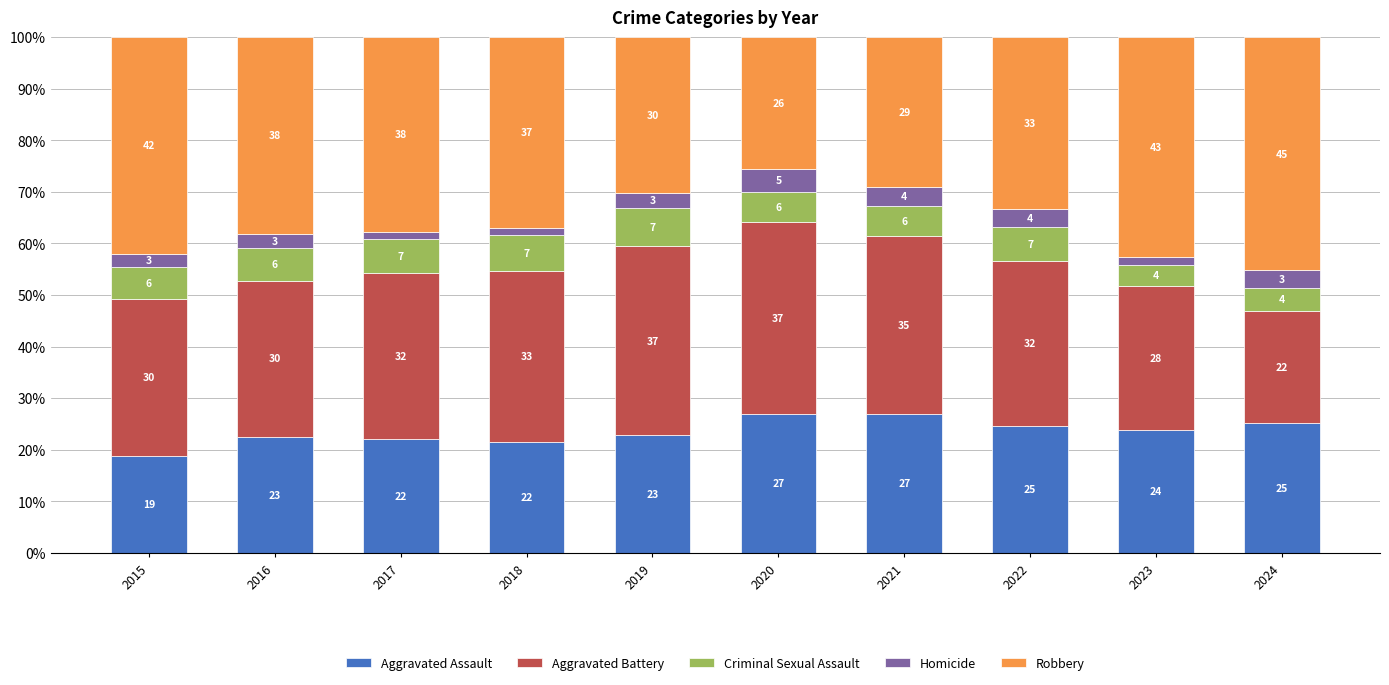

What are all the series names shown in the legend?

Aggravated Assault, Aggravated Battery, Criminal Sexual Assault, Homicide, Robbery